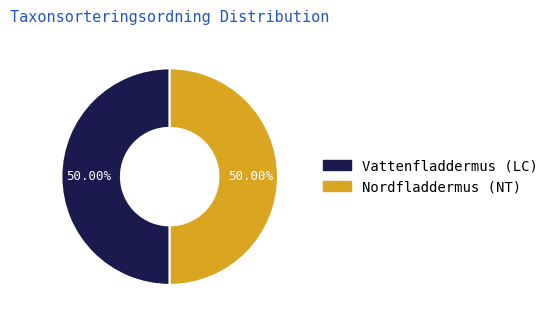

What portion of the pie excludes Nordfladdermus (NT)?

50.0%